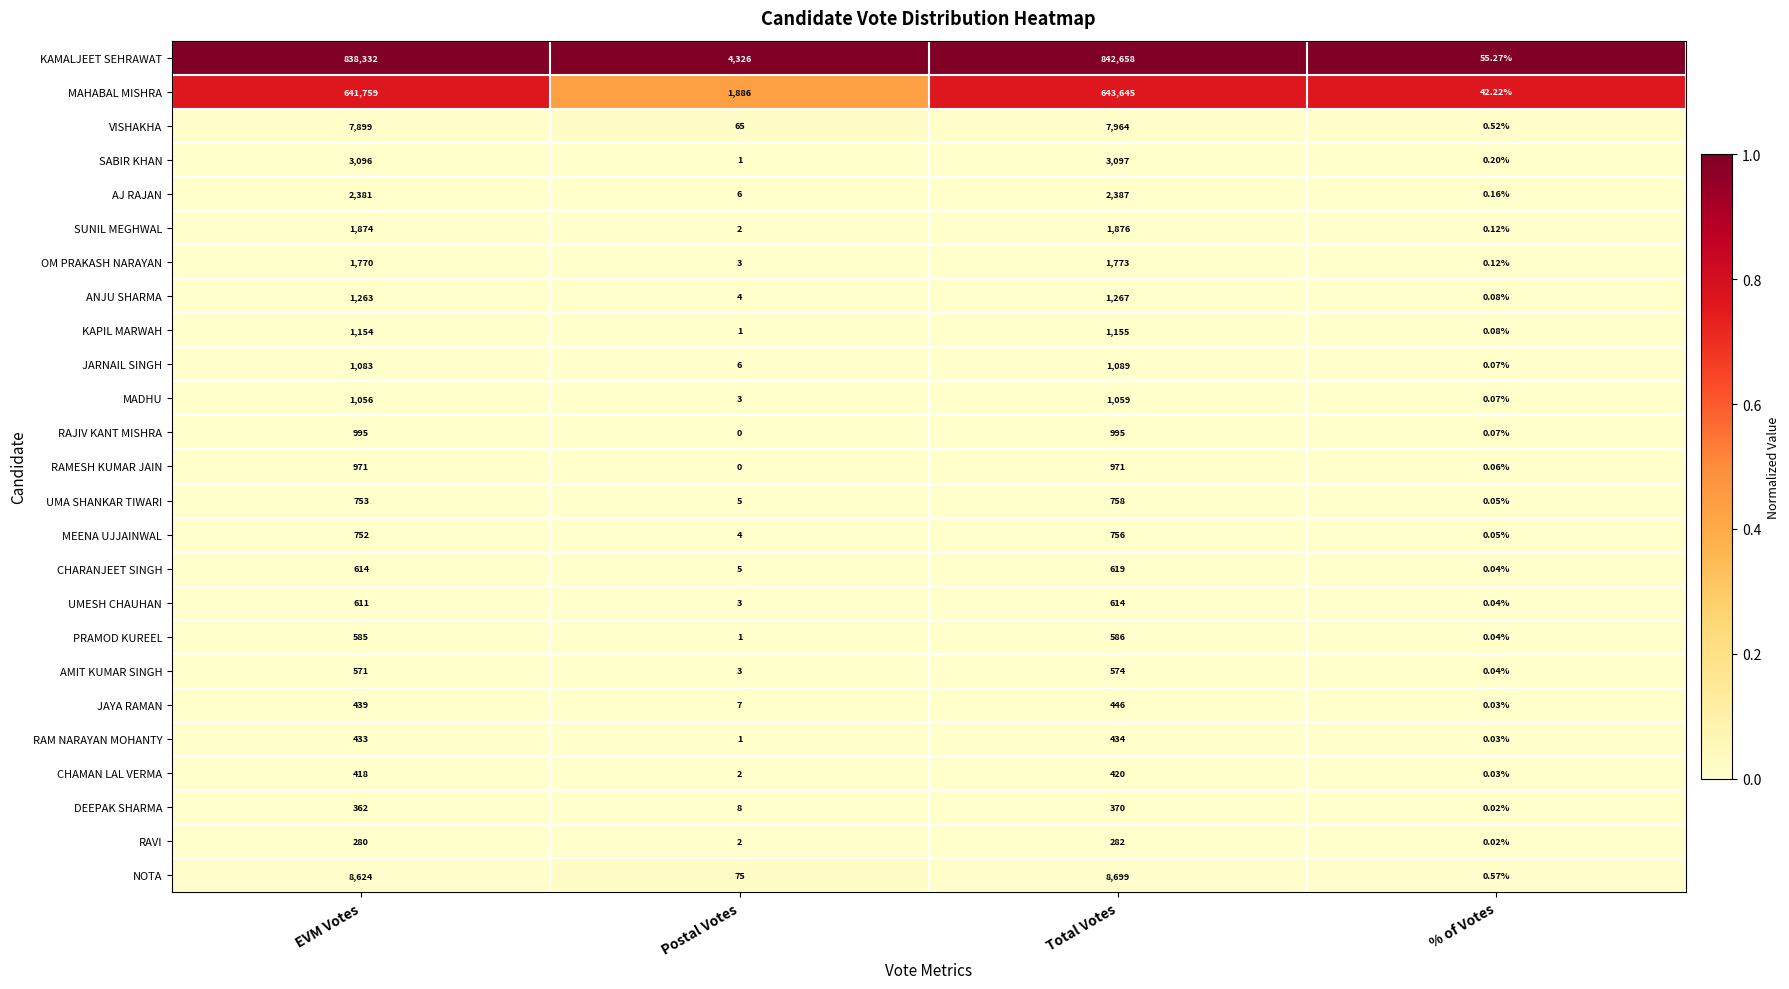

At how many categories does at least one series exceed 0?

4